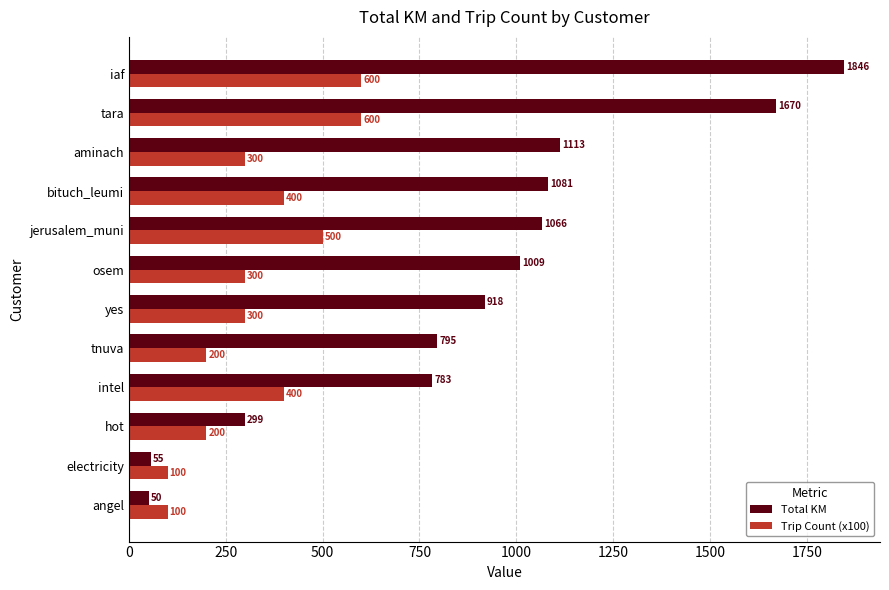

The Trip Count (x100) series shows 973.6 at iaf. True or false?

False